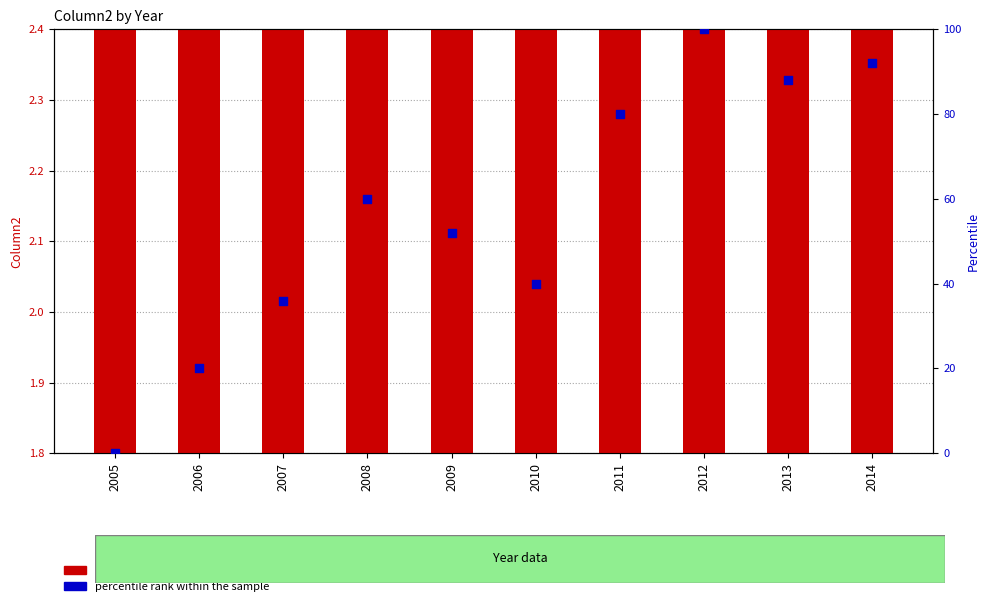

What are all the series names shown in the legend?

Column2, percentile rank within the sample